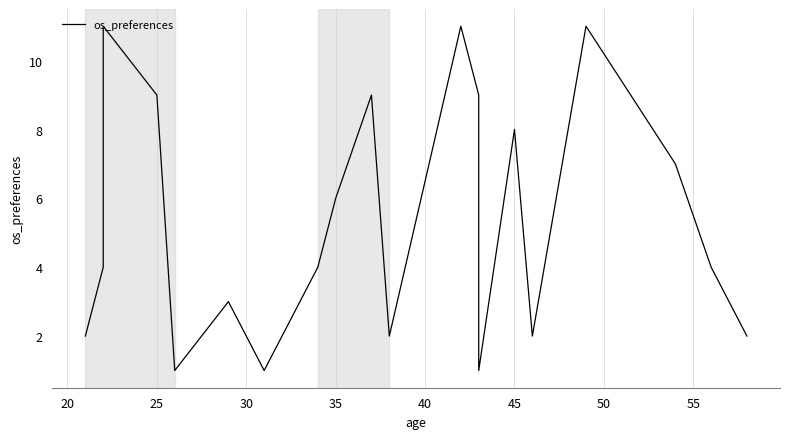

How many lines are shown in the chart?

1